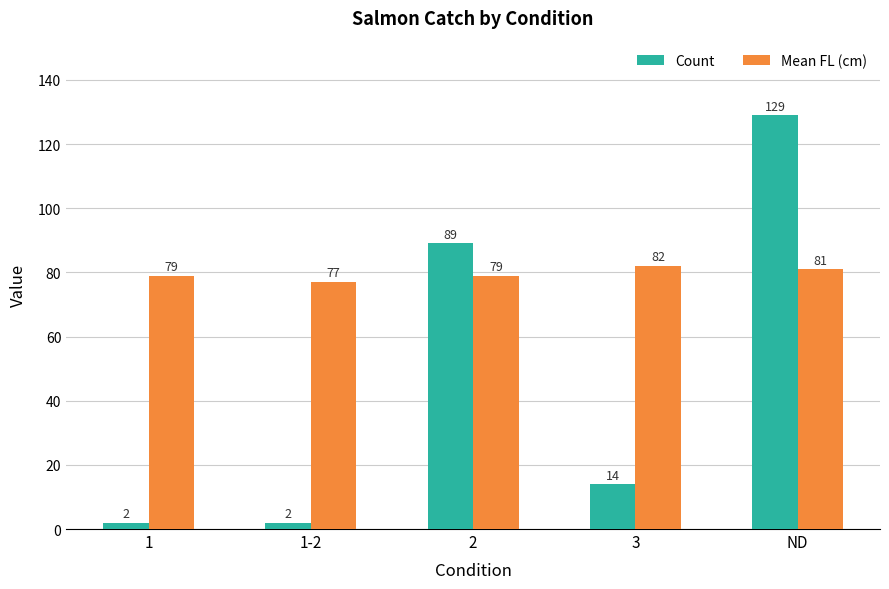

Is the value of Count at 1 greater than the value of Mean FL (cm) at ND?

No